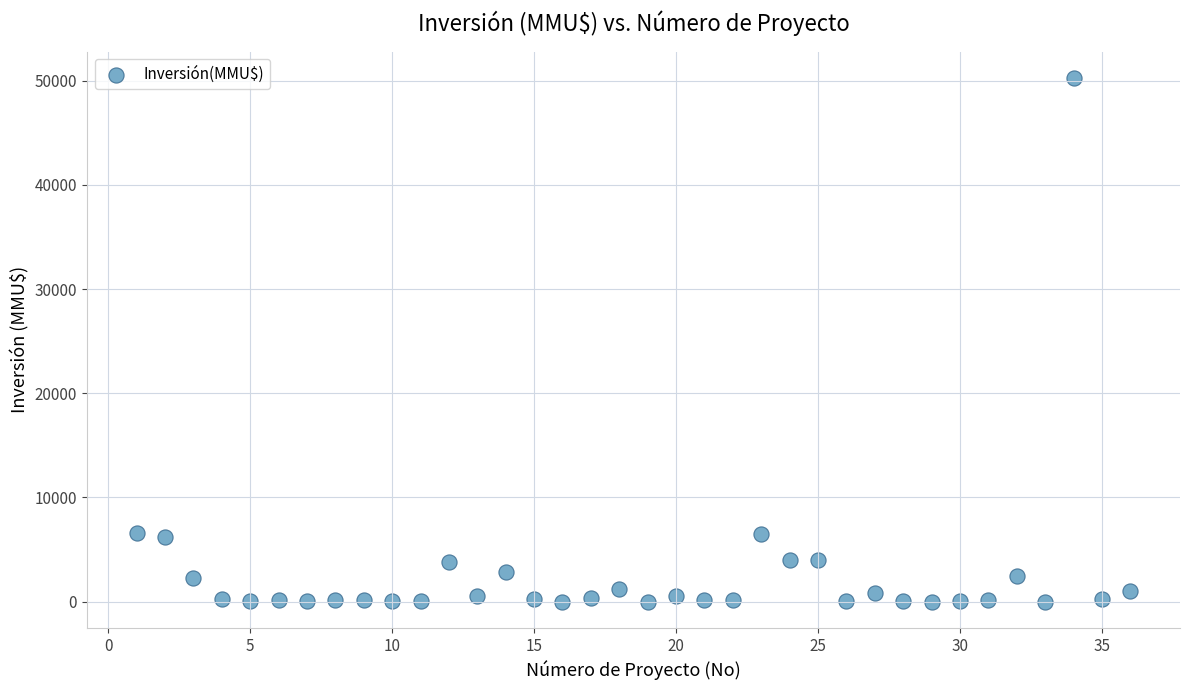

What is the range of Y values (max minus min)?

50300